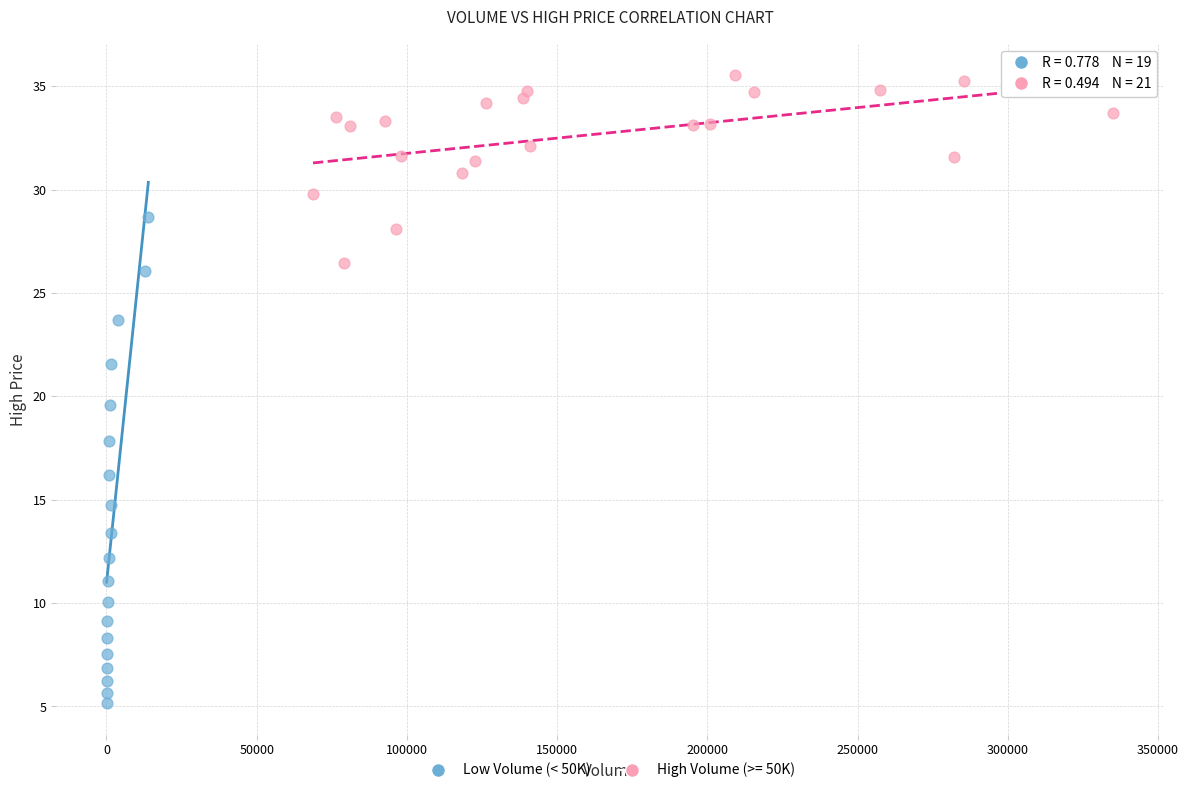

Which series contains the lowest Y value?

Low Volume (< 50K)